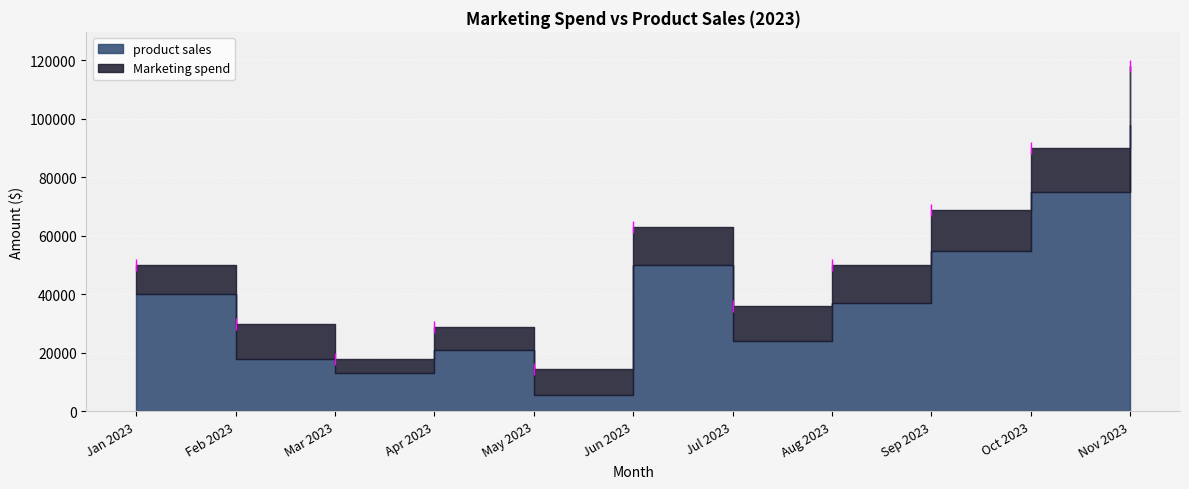

How many lines are shown in the chart?

2